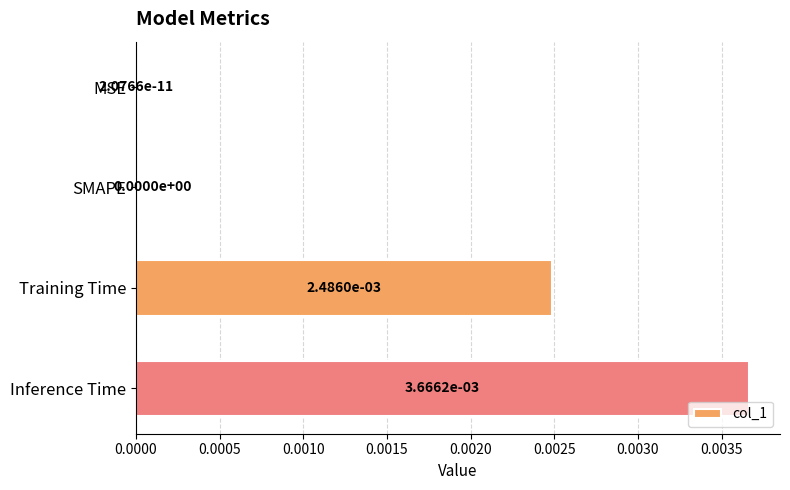

Are the bars horizontal?

Yes